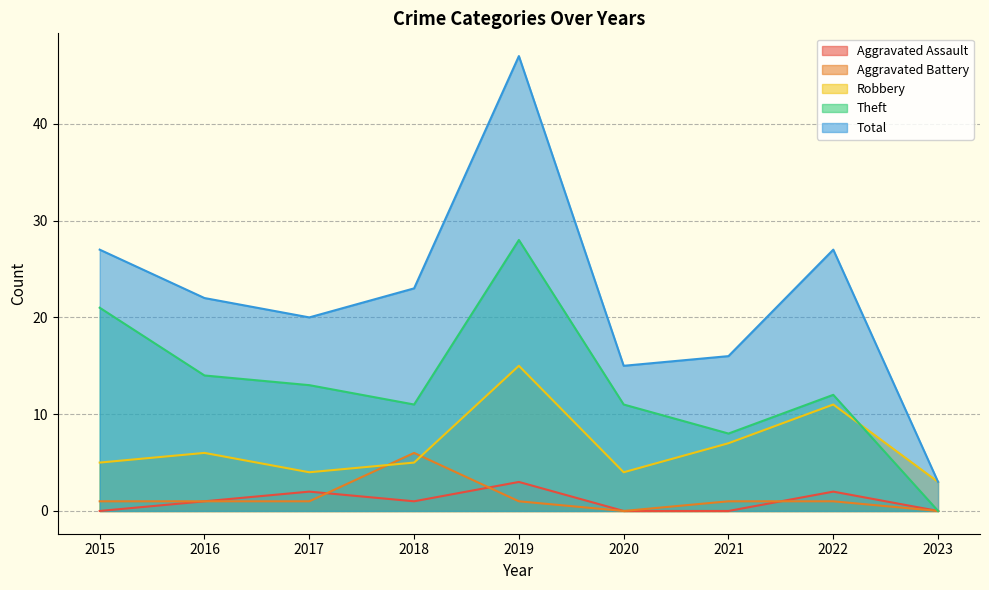

The Aggravated Assault series shows 1 at 2019. True or false?

False